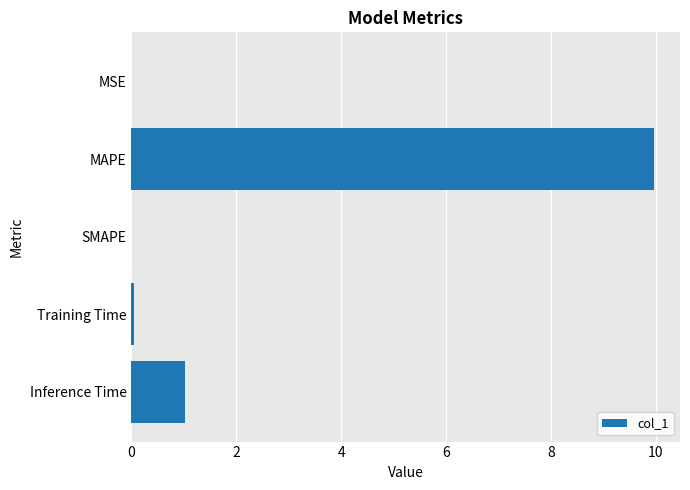

True or false: the data shows 0.0 at SMAPE.

True